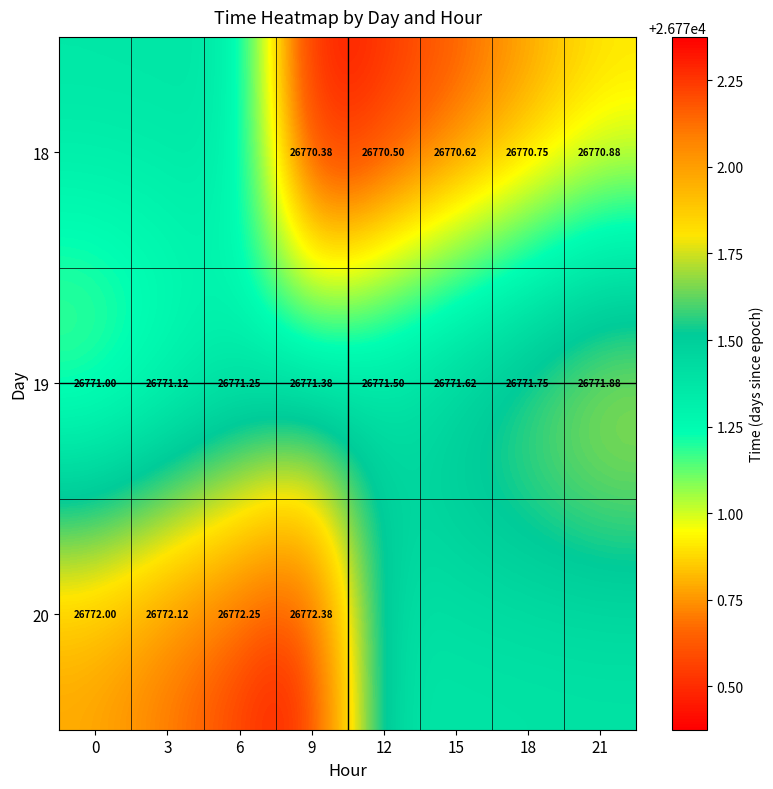

At which category does the chart reach its minimum across all series?

9